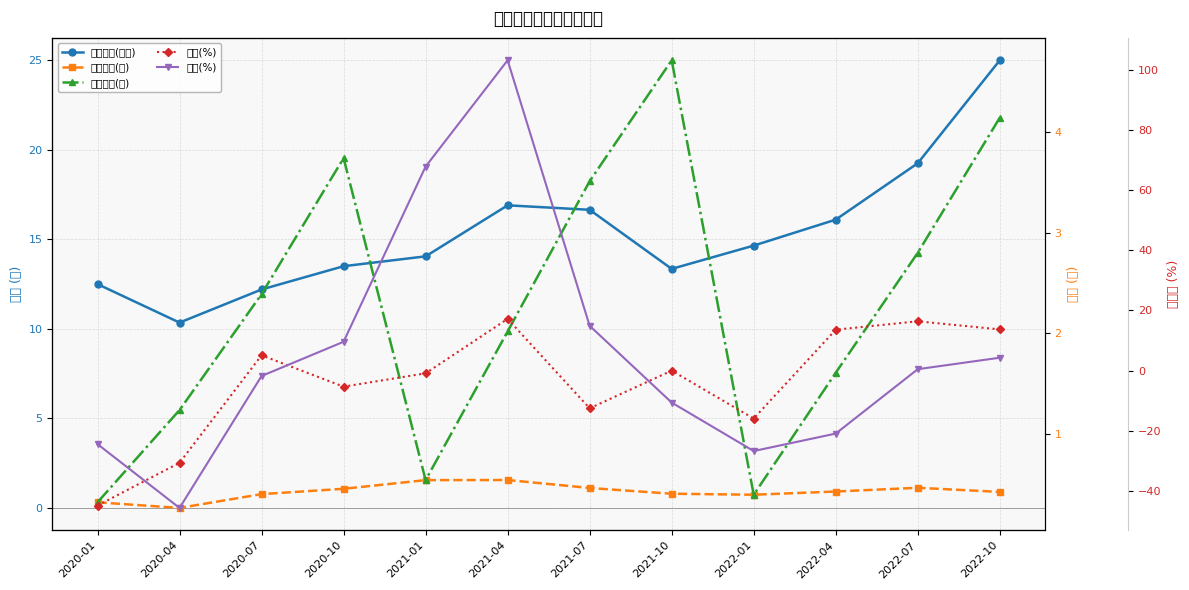

What is the difference between the maximum and minimum values in the 當月股價(收盤) series?

14.7